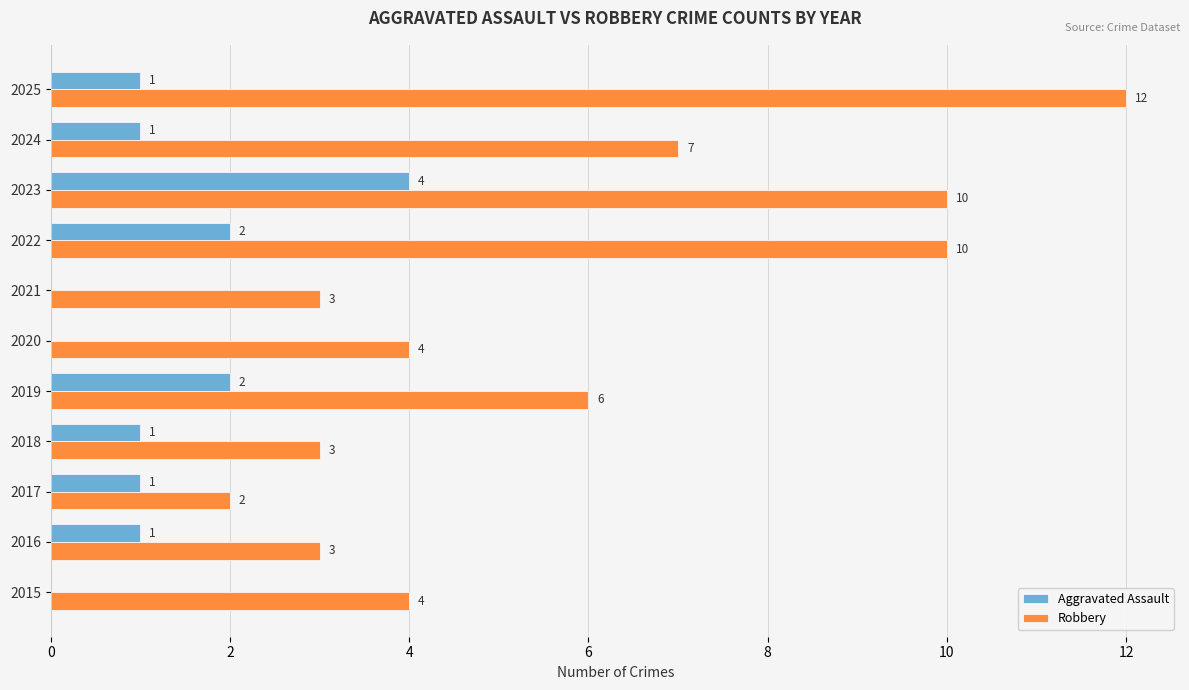

The value of Robbery at 2024 is 7. True or false?

True